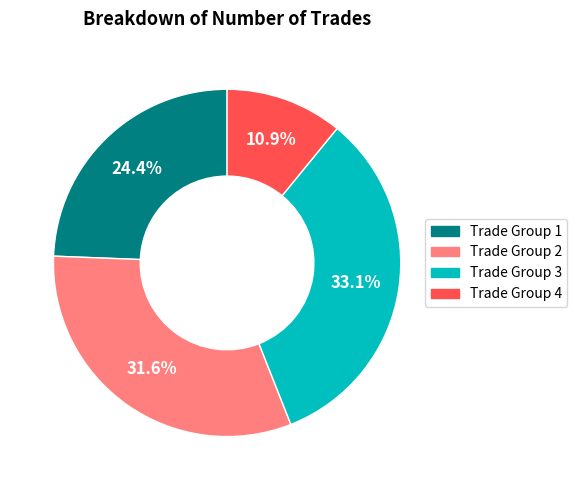

Rank the categories by value from highest to lowest.

Trade Group 3, Trade Group 2, Trade Group 1, Trade Group 4